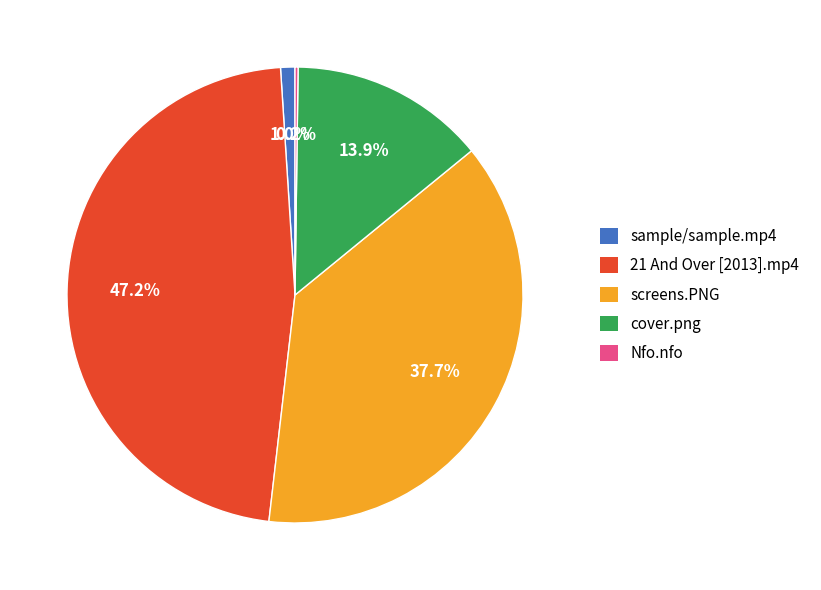

To the nearest percent, what percentage of the pie is sample/sample.mp4?

1%